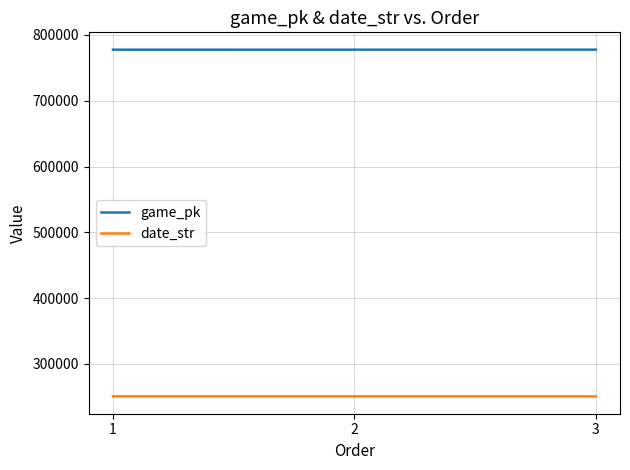

Is it true that game_pk equals 1347064 at 2?

False